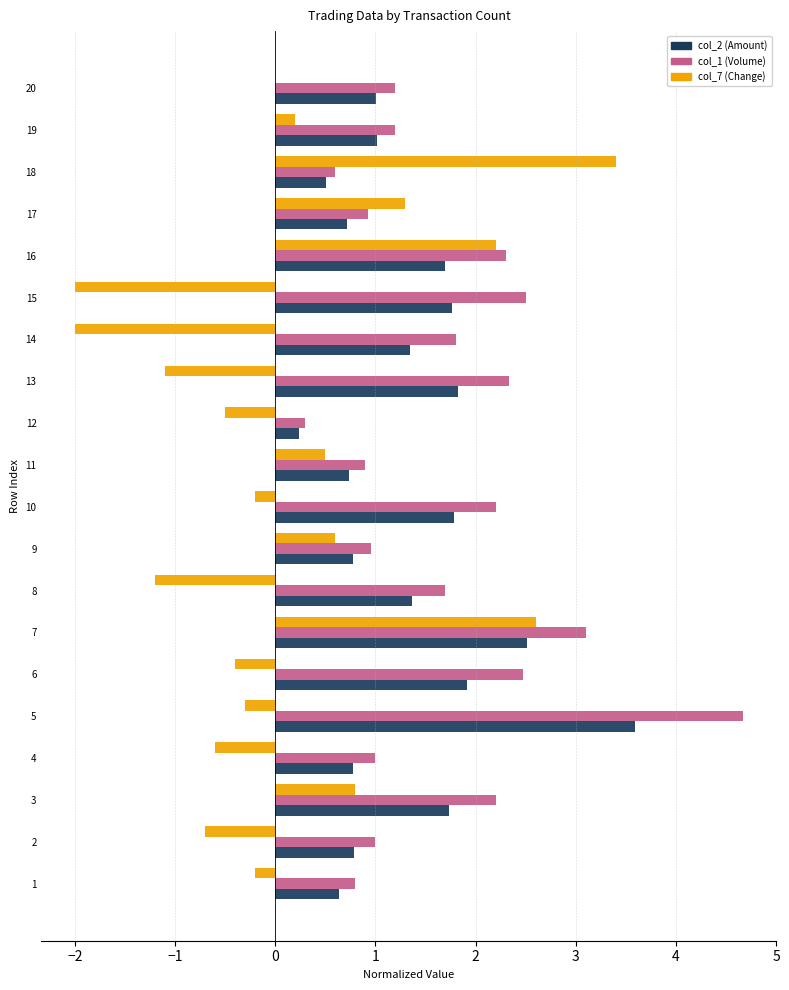

What is the total value across all series at 20?

2.2